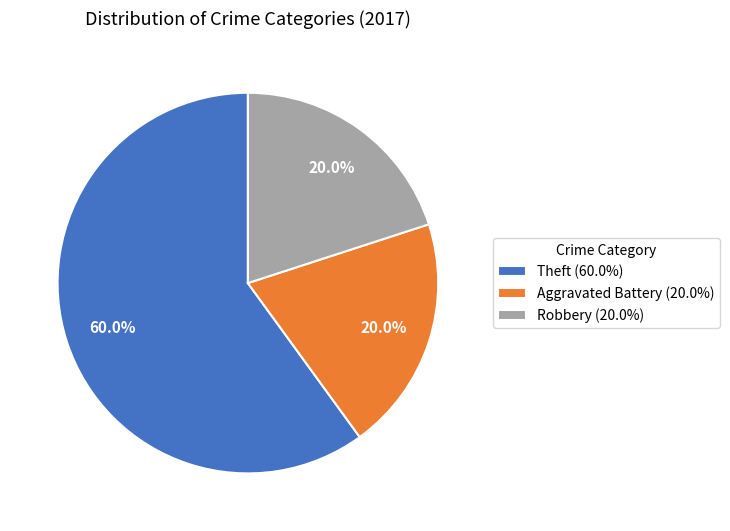

Is Theft the majority of the pie?

Yes